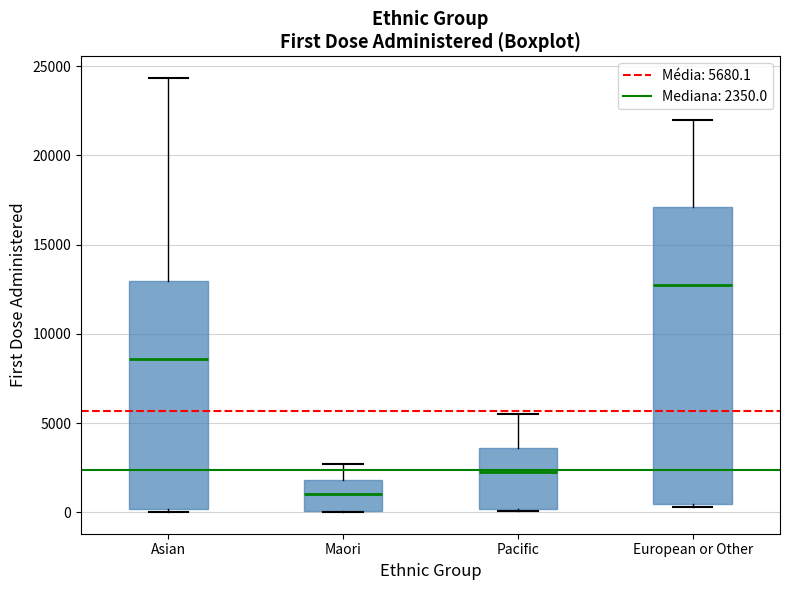

Reading left to right, transcribe this box plot: for each box, give where its median line is, the range the box spans, and where its two whiskers end, as read against the y-axis. The values are not printed on the chart, so give them approximately, as read against the axis.

Asian: median 8500, box 0 to 13000, whiskers 0 (just below the box's lower edge) to 24500
Maori: median 1000, box 0 to 2000, whiskers 0 to 2500
Pacific: median 2500, box 0 to 3500, whiskers 0 to 5500
European or Other: median 13000, box 500 to 17000, whiskers 500 (just below the box's lower edge) to 22000